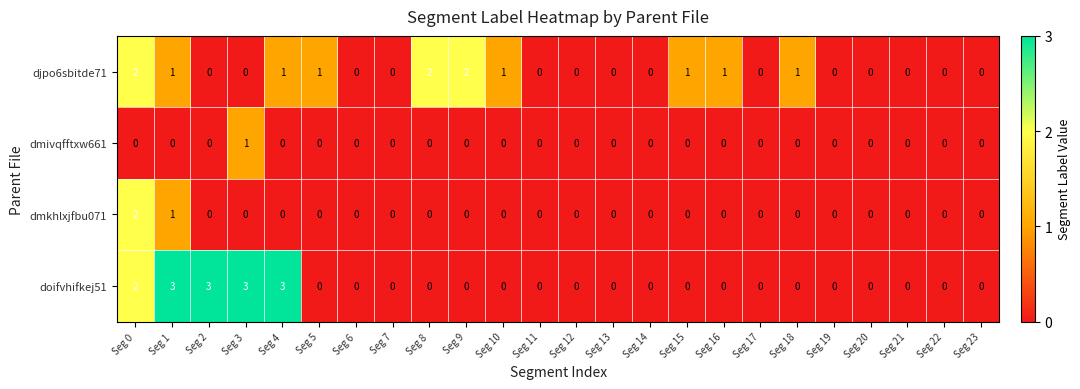

Count the number of categories in the chart.

24